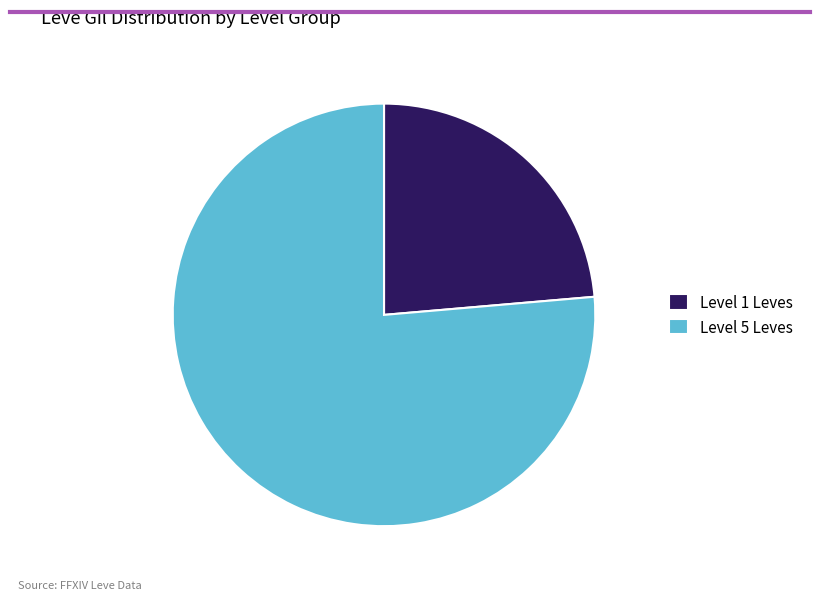

The Level 5 Leves slice represents 89% of the pie. True or false?

False